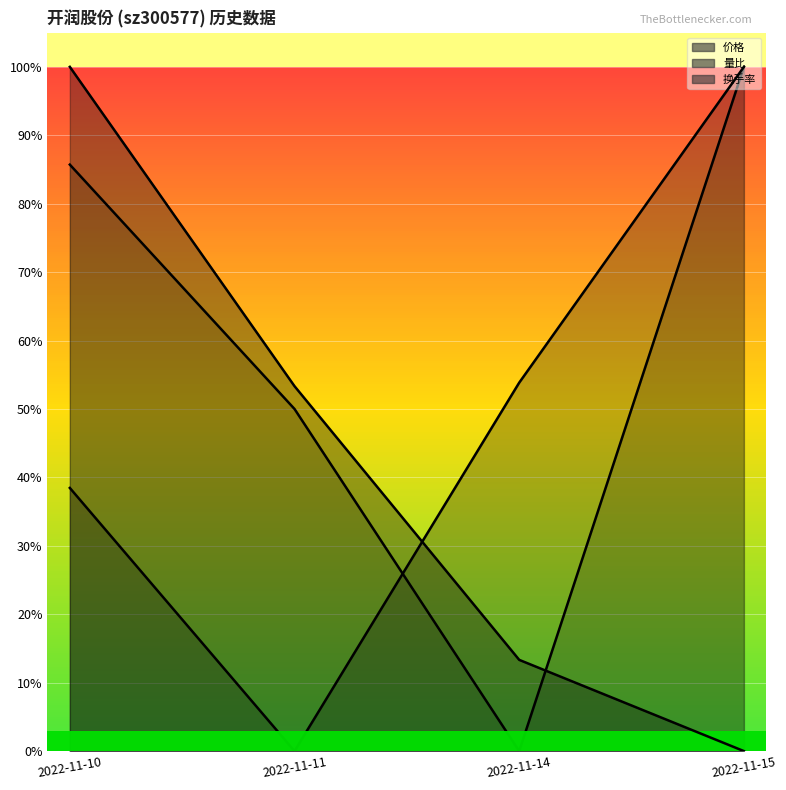

Which label corresponds to the largest value in the chart?

2022-11-15